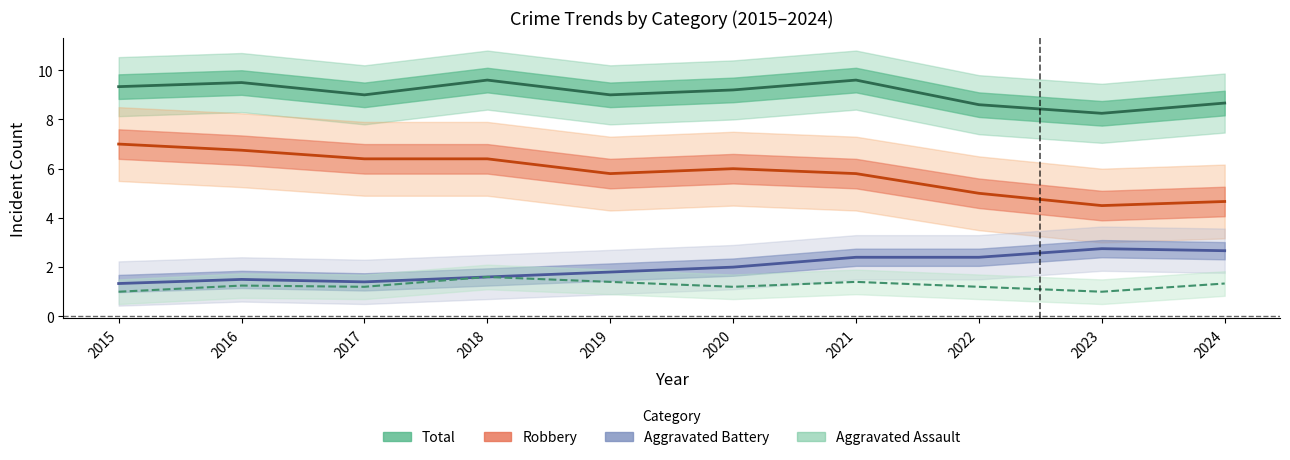

List the labels in order of Total value, smallest first.

2023, 2022, 2024, 2017, 2019, 2020, 2015, 2016, 2018, 2021